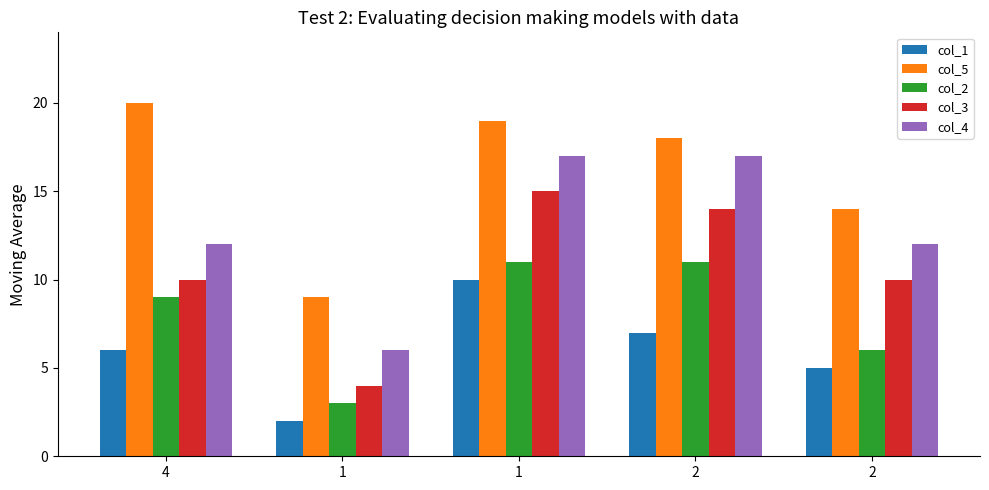

What is the difference between the second highest and minimum values in the col_5 series?

10